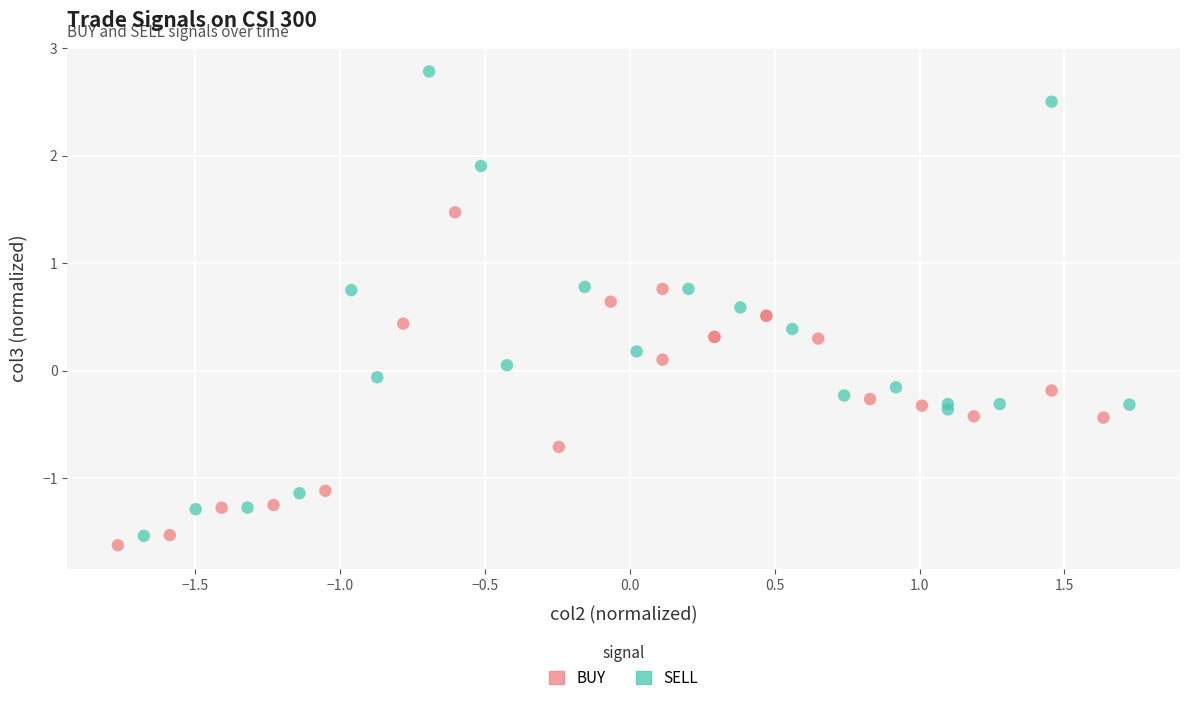

Which series has the largest Y range (max minus min)?

SELL